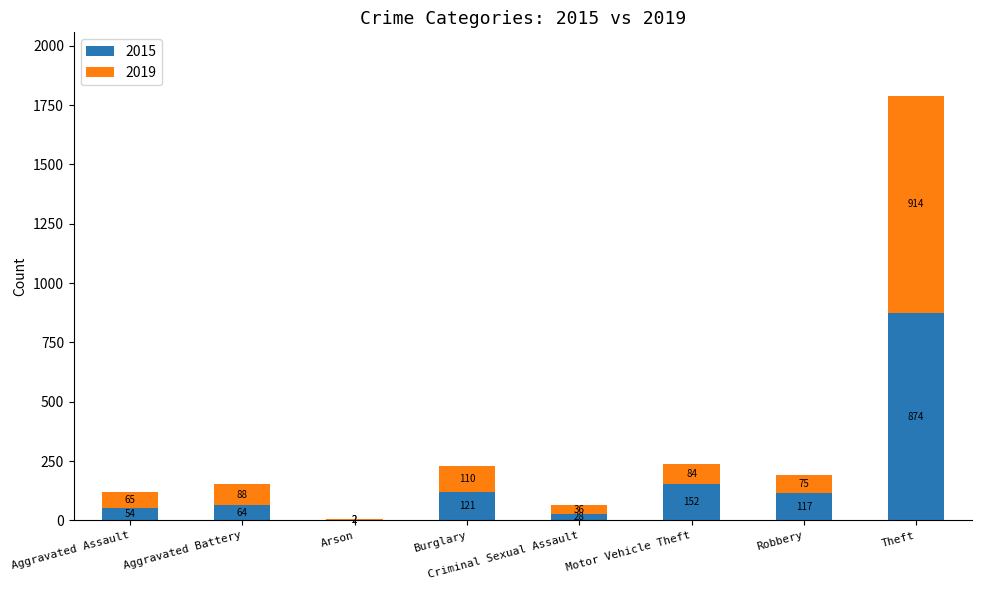

At which label does 2015 reach its peak?

Theft